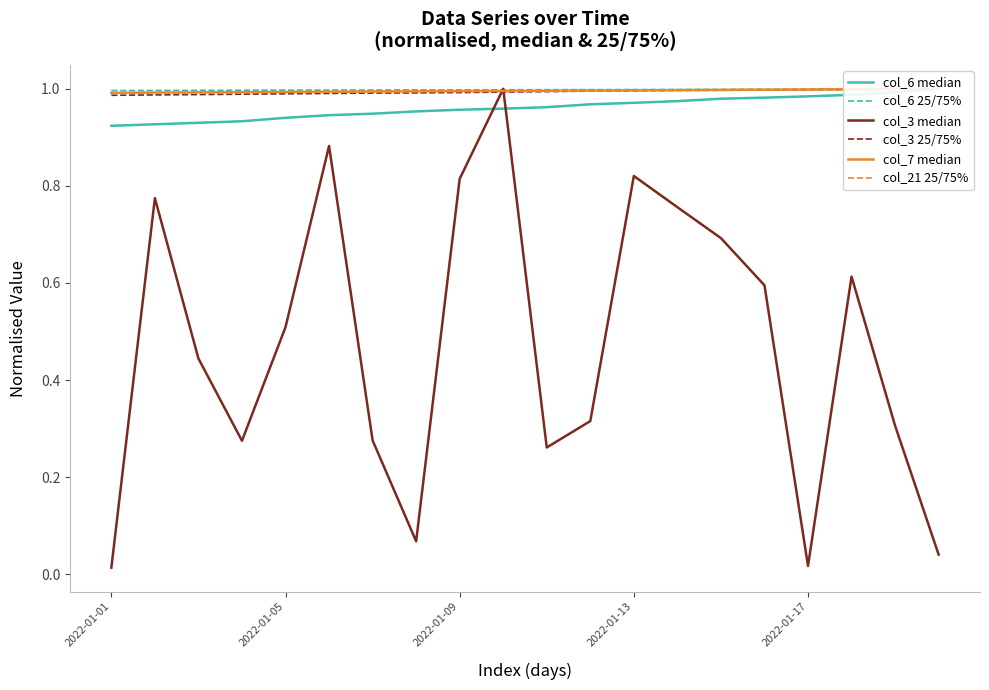

Reading left to right, transcribe all the data shown in this chart.

col_6 median: 0.9	0.9	0.9	0.9	0.9	0.9	0.9	1.0	1.0	1.0	1.0	1.0	1.0	1.0	1.0	1.0	1.0	1.0	1.0	1.0
col_6 25/75%: 1.0	1.0	1.0	1.0	1.0	1.0	1.0	1.0	1.0	1.0	1.0	1.0	1.0	1.0	1.0	1.0	1.0	1.0	1.0	1.0
col_3 median: 0.0	0.8	0.4	0.3	0.5	0.9	0.3	0.1	0.8	1.0	0.3	0.3	0.8	0.8	0.7	0.6	0.0	0.6	0.3	0.0
col_3 25/75%: 1.0	1.0	1.0	1.0	1.0	1.0	1.0	1.0	1.0	1.0	1.0	1.0	1.0	1.0	1.0	1.0	1.0	1.0	1.0	1.0
col_7 median: 1.0	1.0	1.0	1.0	1.0	1.0	1.0	1.0	1.0	1.0	1.0	1.0	1.0	1.0	1.0	1.0	1.0	1.0	1.0	1.0
col_21 25/75%: 1.0	1.0	1.0	1.0	1.0	1.0	1.0	1.0	1.0	1.0	1.0	1.0	1.0	1.0	1.0	1.0	1.0	1.0	1.0	1.0